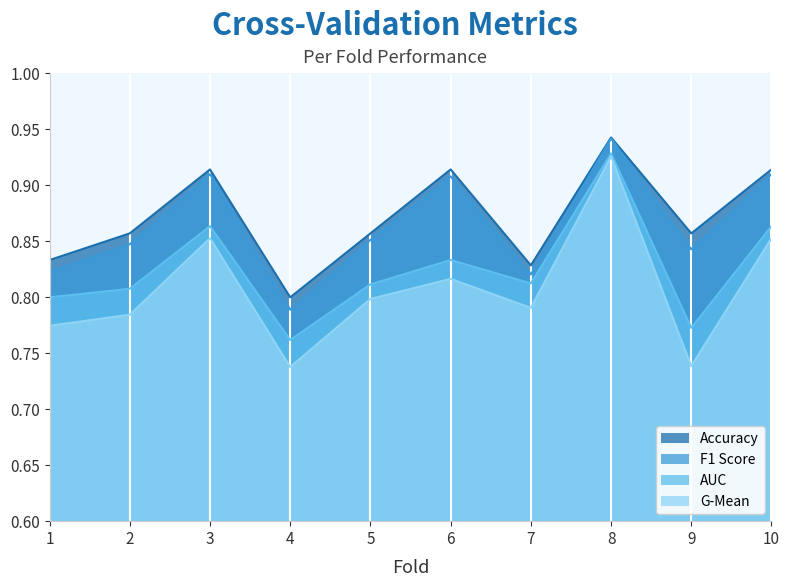

What is the lowest value of the g_mean series?

0.7